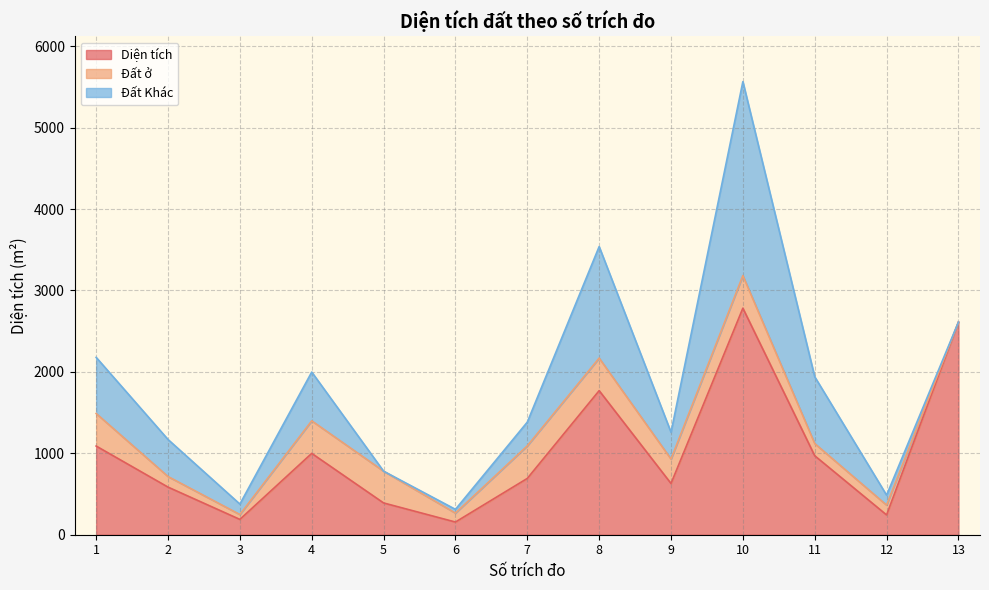

Rank the series by their maximum value, from highest to lowest.

Diện tích, Đất Khác, Đất ở